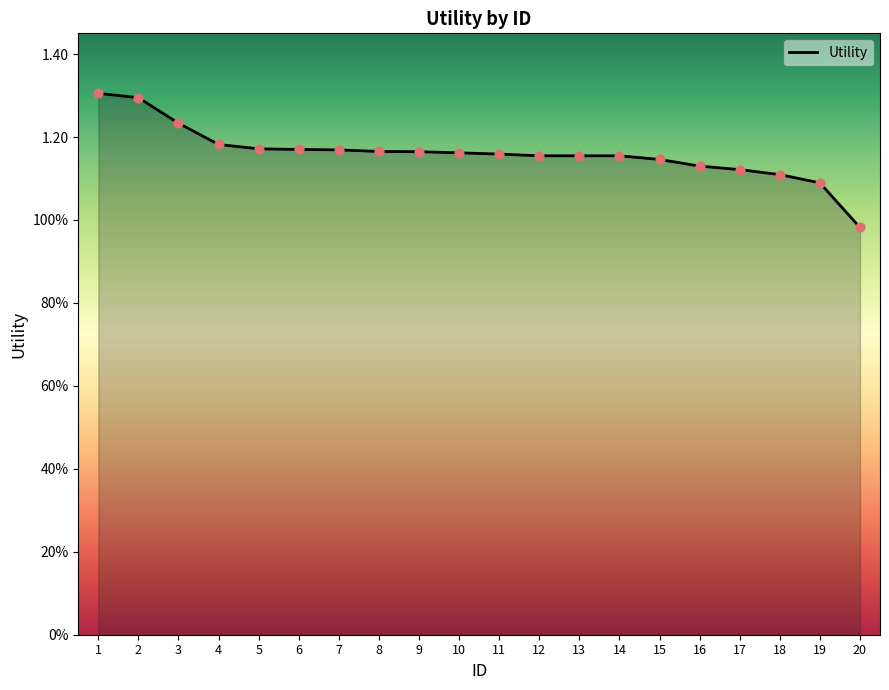

Approximately how many times larger is the value at 4 compared to 16?

1.0